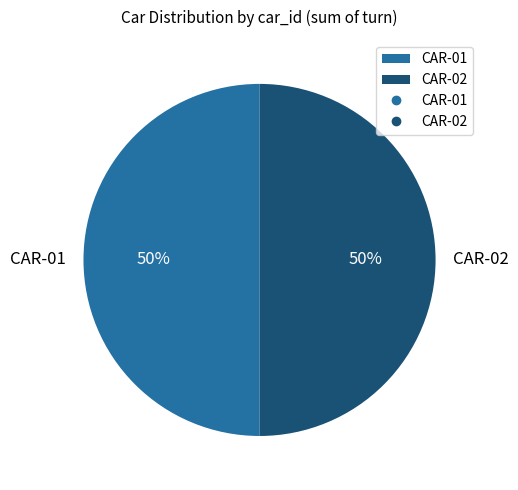

Count the number of slices in the pie.

2